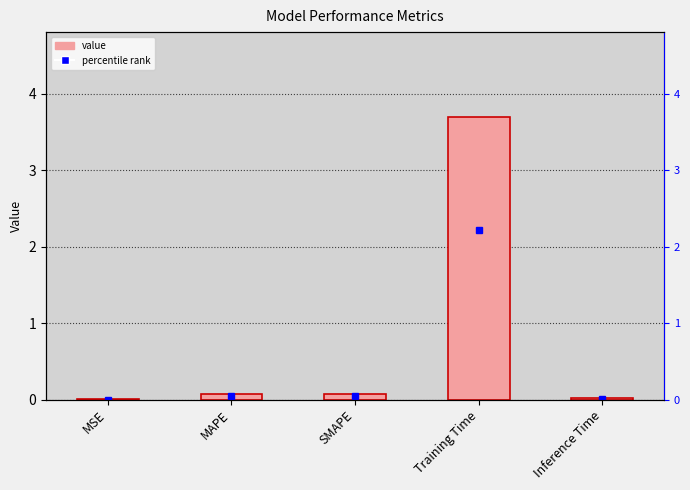

Reading left to right, transcribe all the data shown in this chart.

0.0	0.1	0.1	3.7	0.0